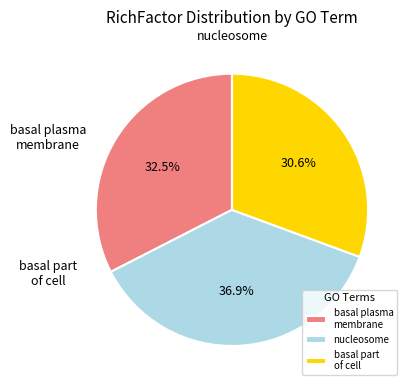

To the nearest percent, what is the average slice percentage?

33%